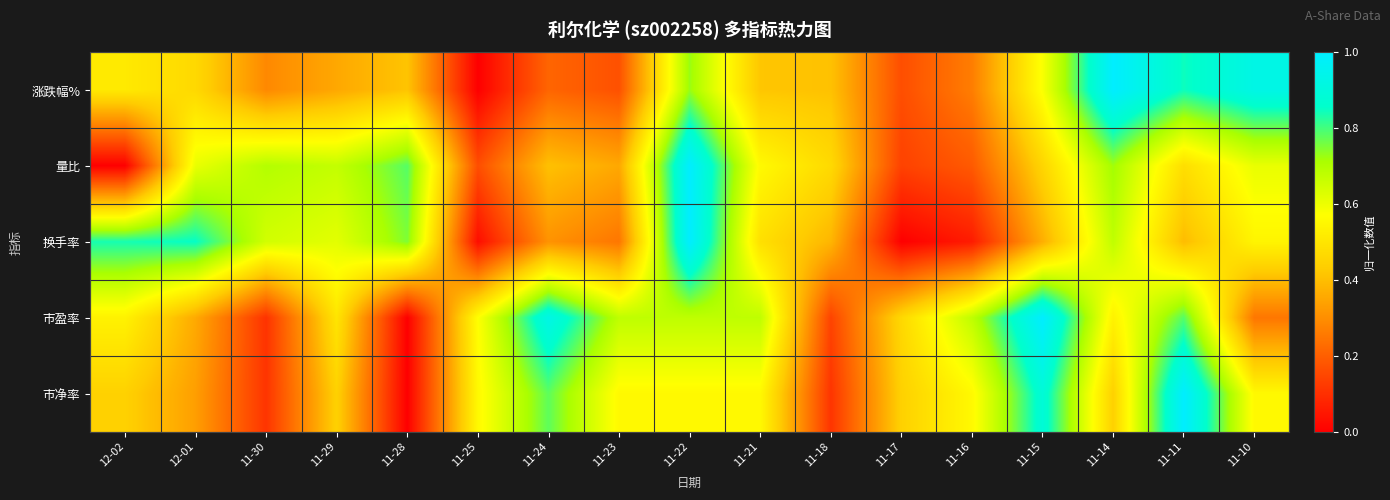

Between 12-01 and 11-14, which is larger?

11-14